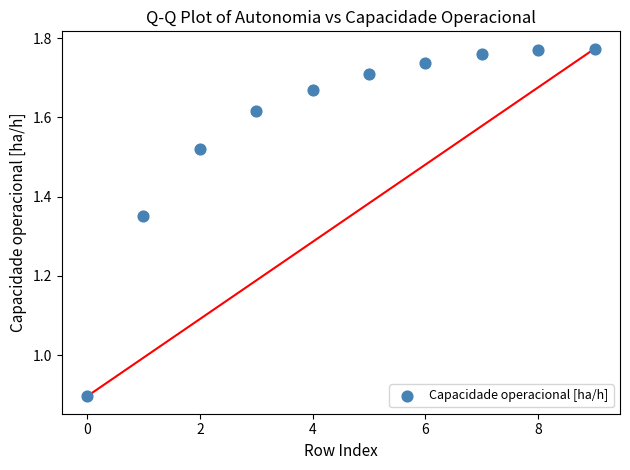

What Y value in the scatter plot is closest to 1?

0.9